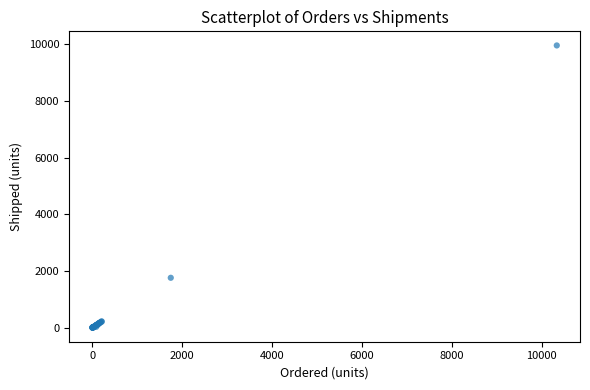

What Y value in the scatter plot is closest to 4976?

1757.6